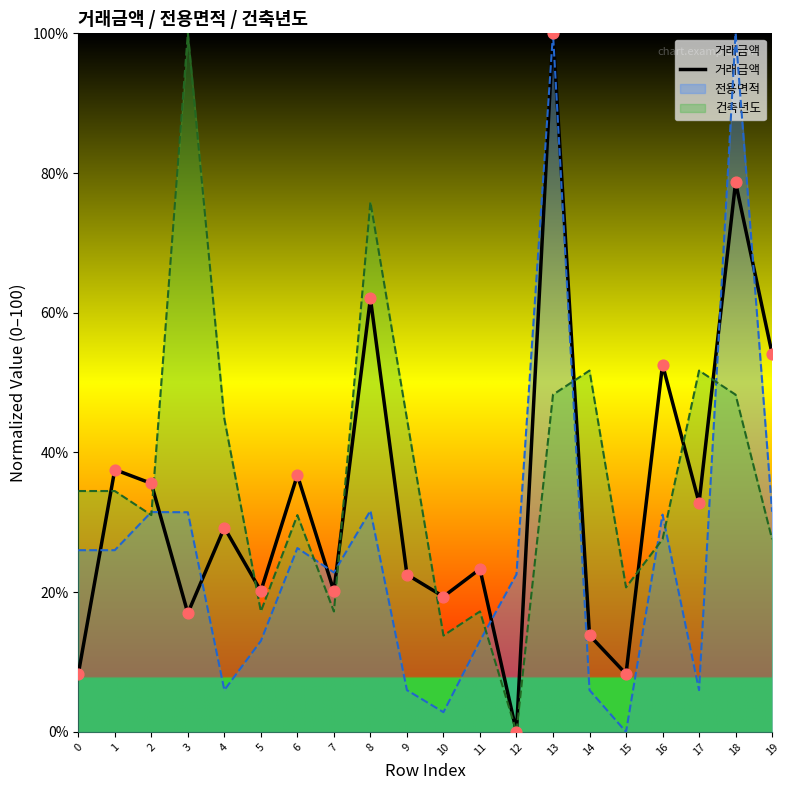

What is the change in value from 2 to 6?

+1.2